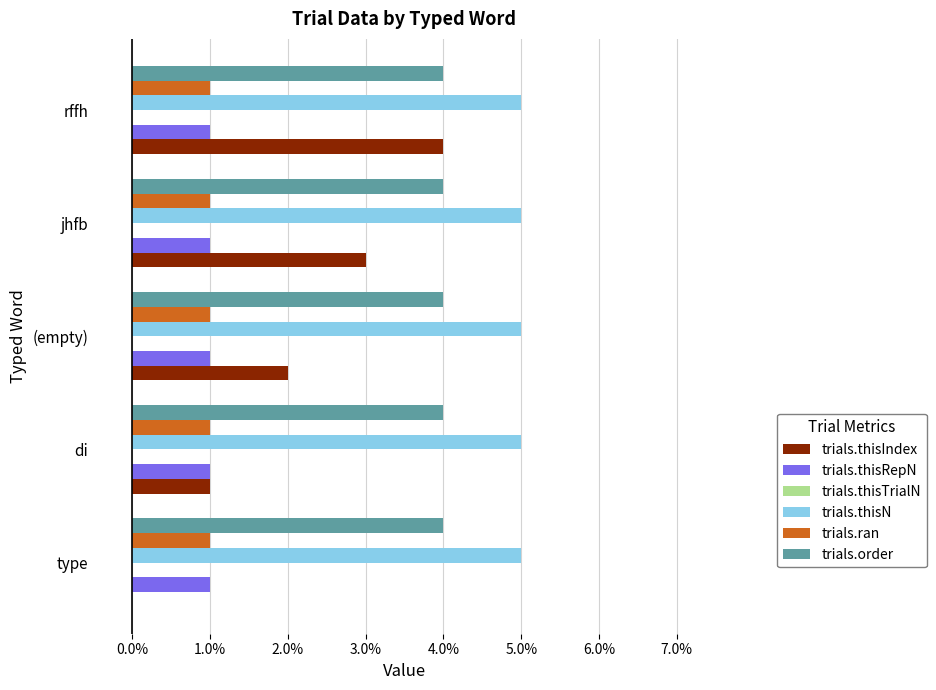

Which series has the largest total across all categories?

trials.thisN